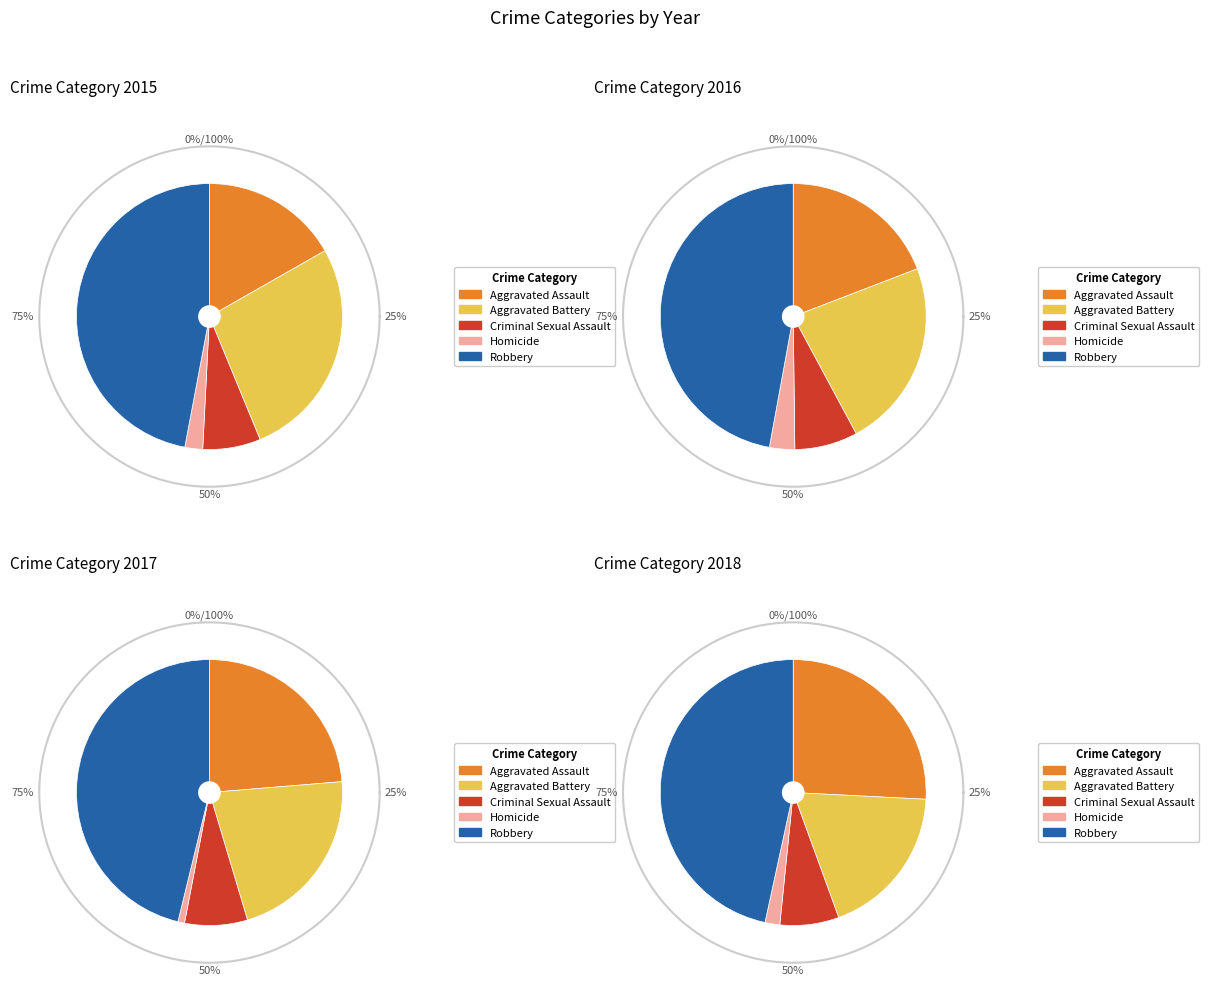

How many slices are in this pie chart?

5